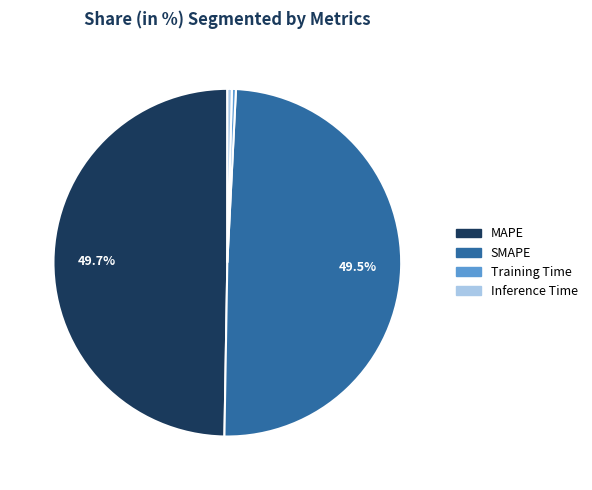

How many slices are in this pie chart?

4